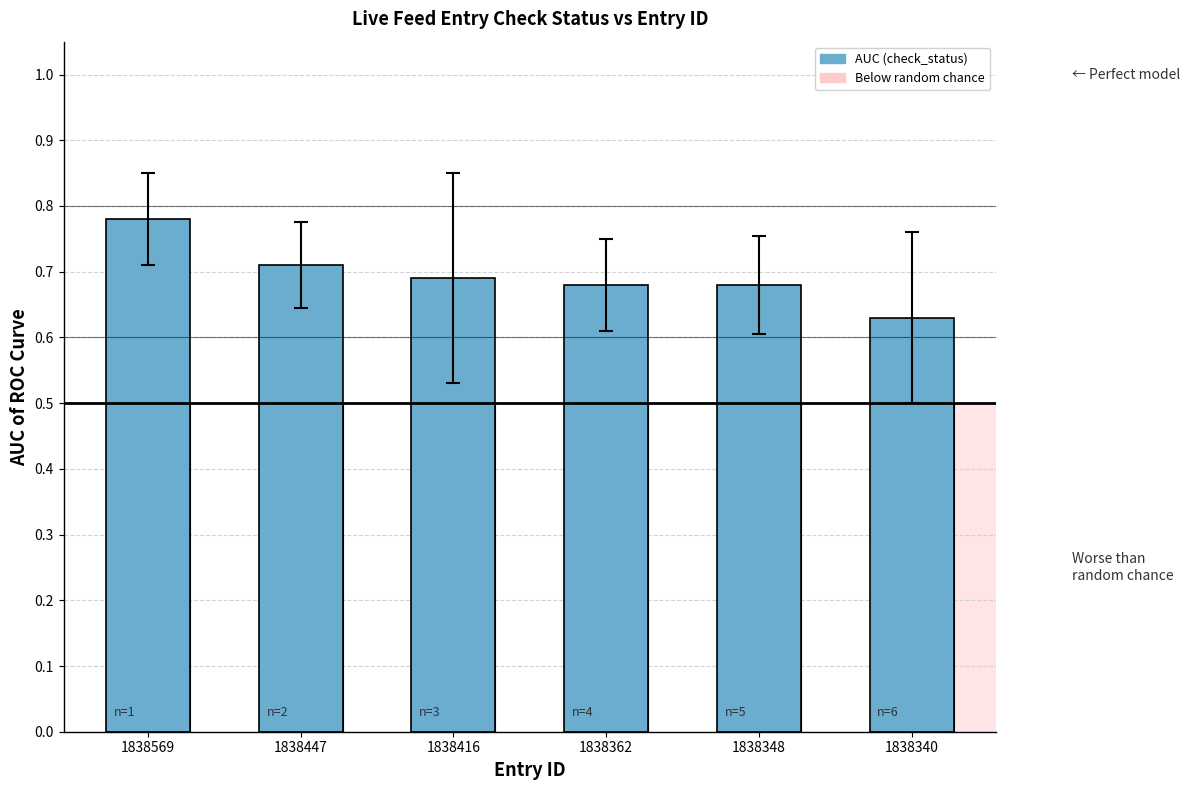

Reading left to right, transcribe all the data shown in this chart.

0.8	0.7	0.7	0.7	0.7	0.6